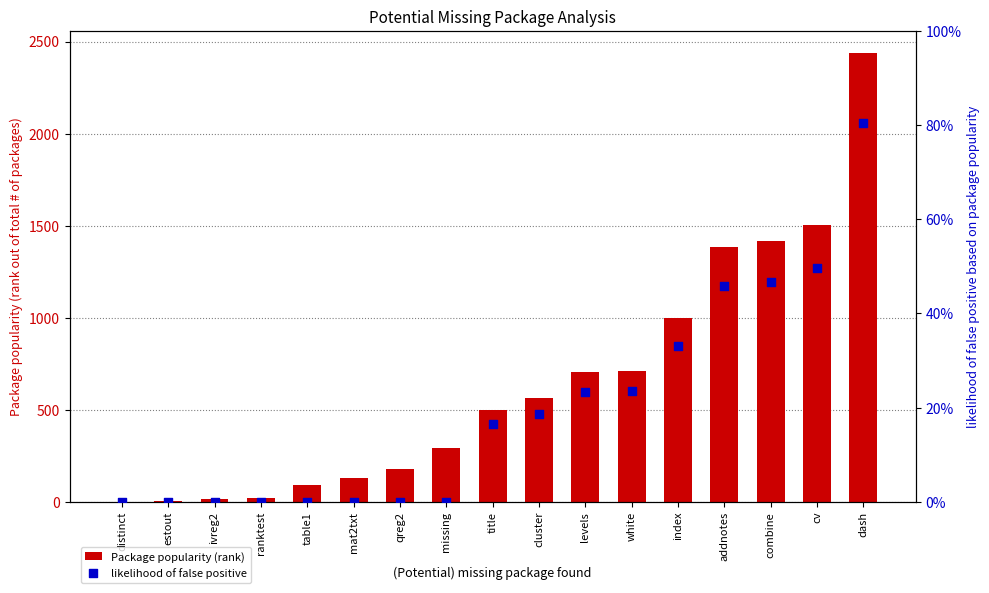

At how many categories does at least one series exceed 1427?

2